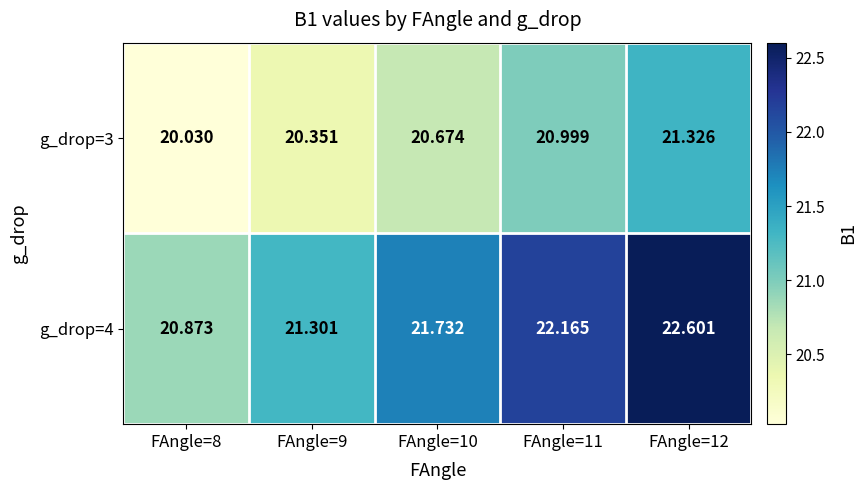

Is the value of g_drop=4 at FAngle=9 greater than the value of g_drop=3 at FAngle=12?

No